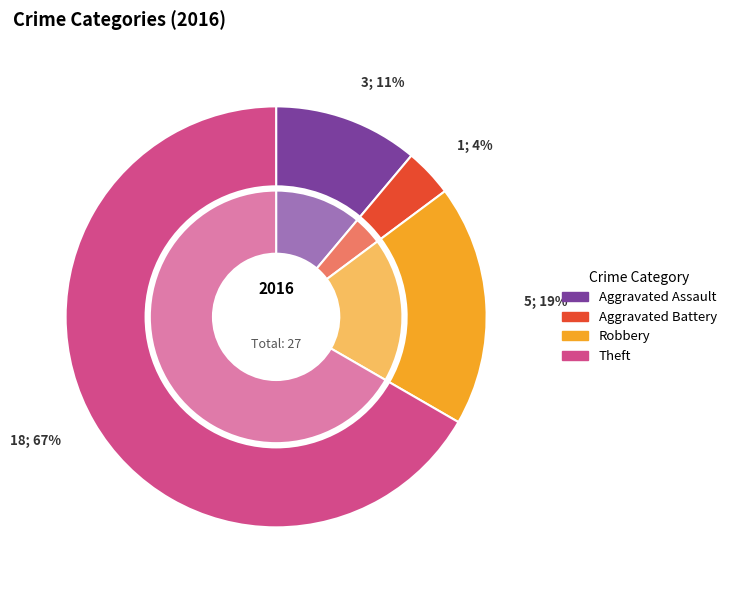

The Aggravated Battery slice represents 4% of the pie. True or false?

True